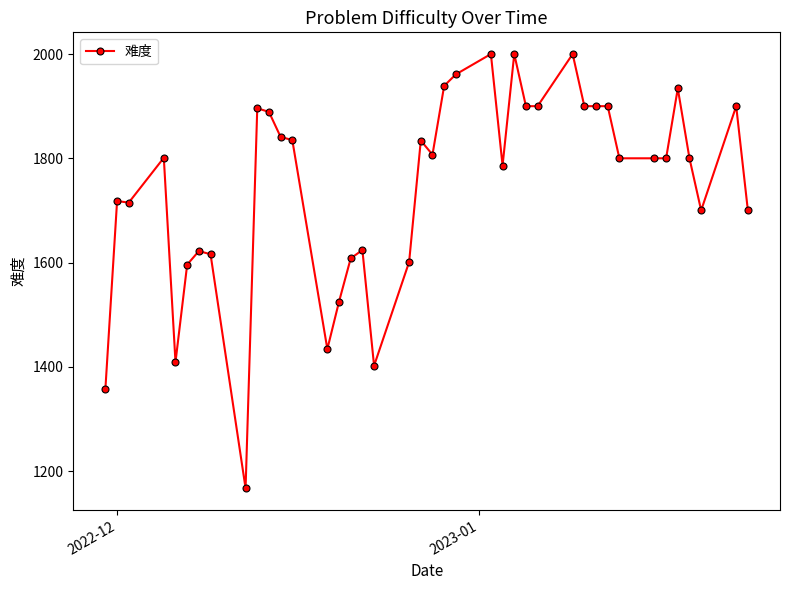

What is the minimum value shown in the chart?

1167